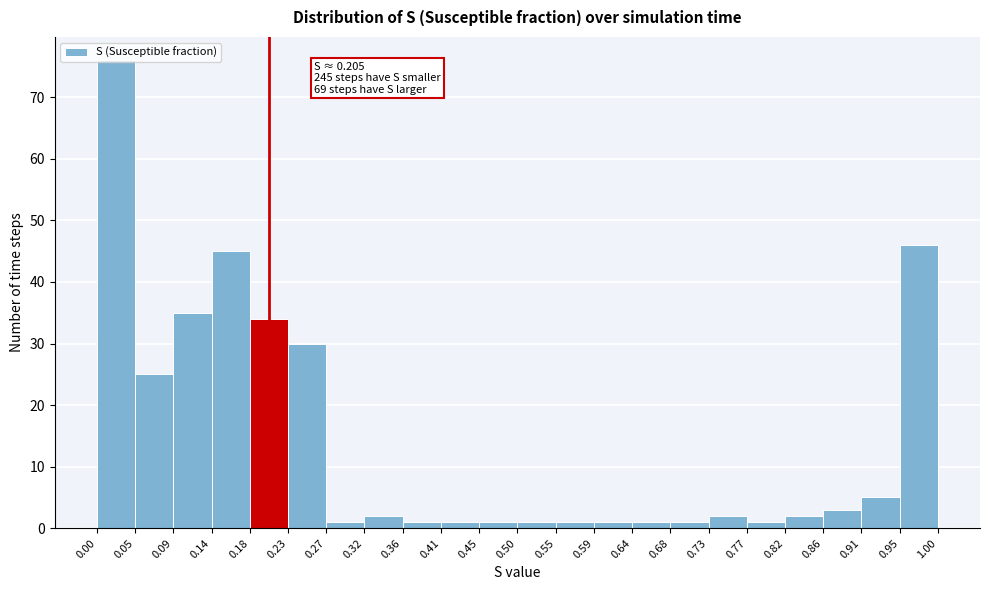

Which range on the x-axis has the tallest bar?

0.00 to 0.05